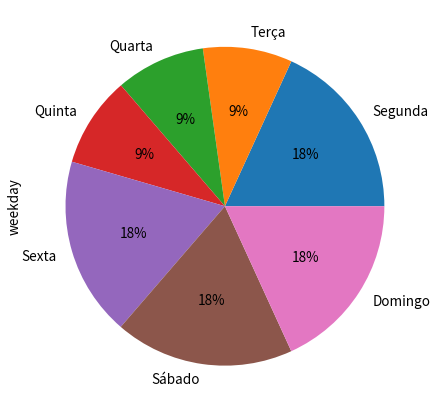

What is the ratio of the value at Sábado to the value at Sexta?

1.0